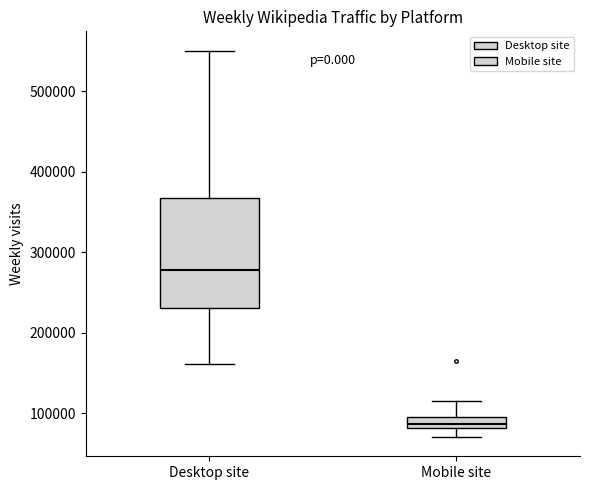

Which box's median line is the lowest?

Mobile site